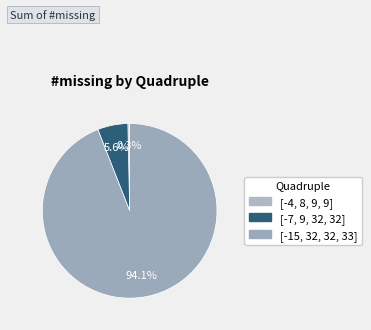

The [-15, 32, 32, 33] slice represents 88% of the pie. True or false?

False